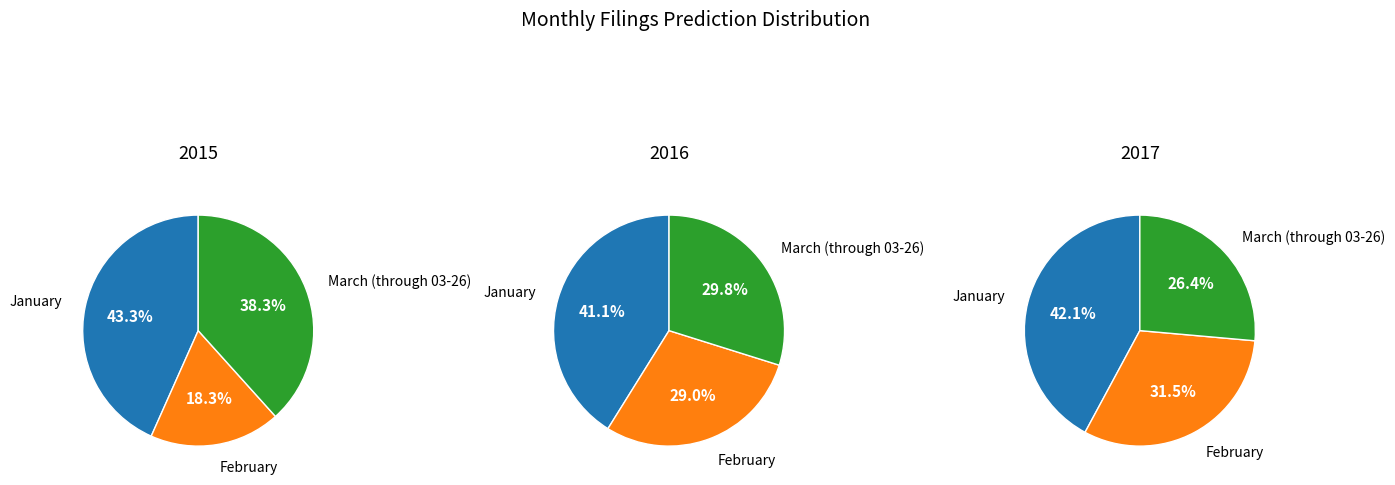

To the nearest percent, what is the average slice percentage?

33%